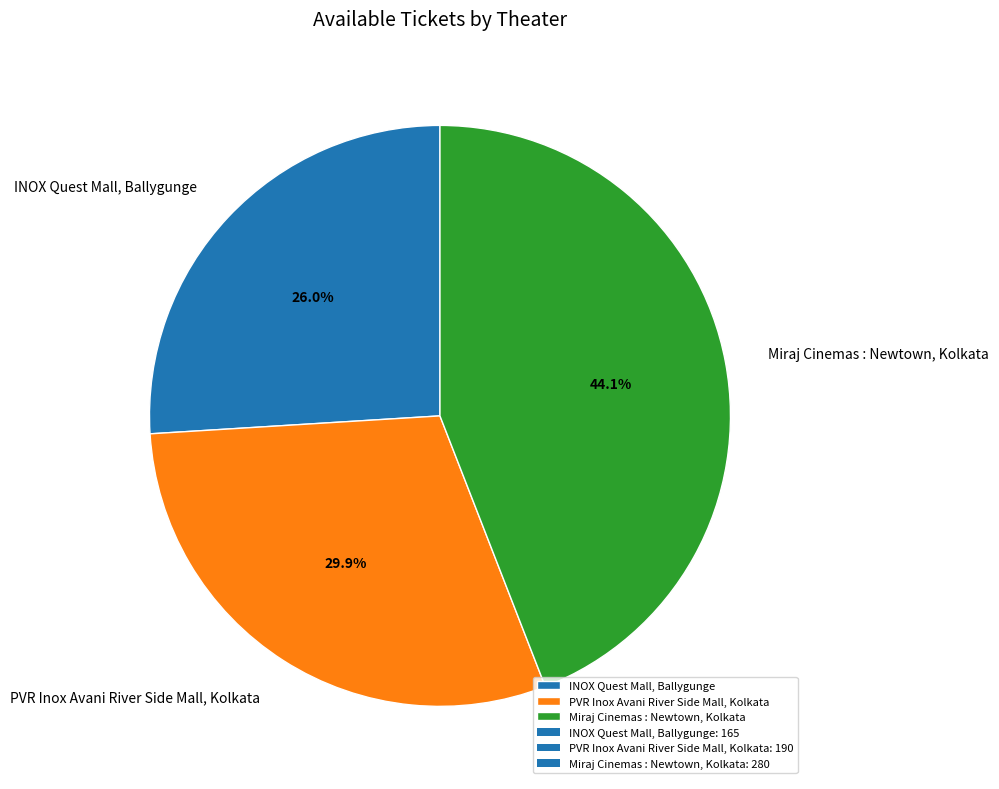

Rank the categories by value from lowest to highest.

INOX Quest Mall, Ballygunge, PVR Inox Avani River Side Mall, Kolkata, Miraj Cinemas : Newtown, Kolkata